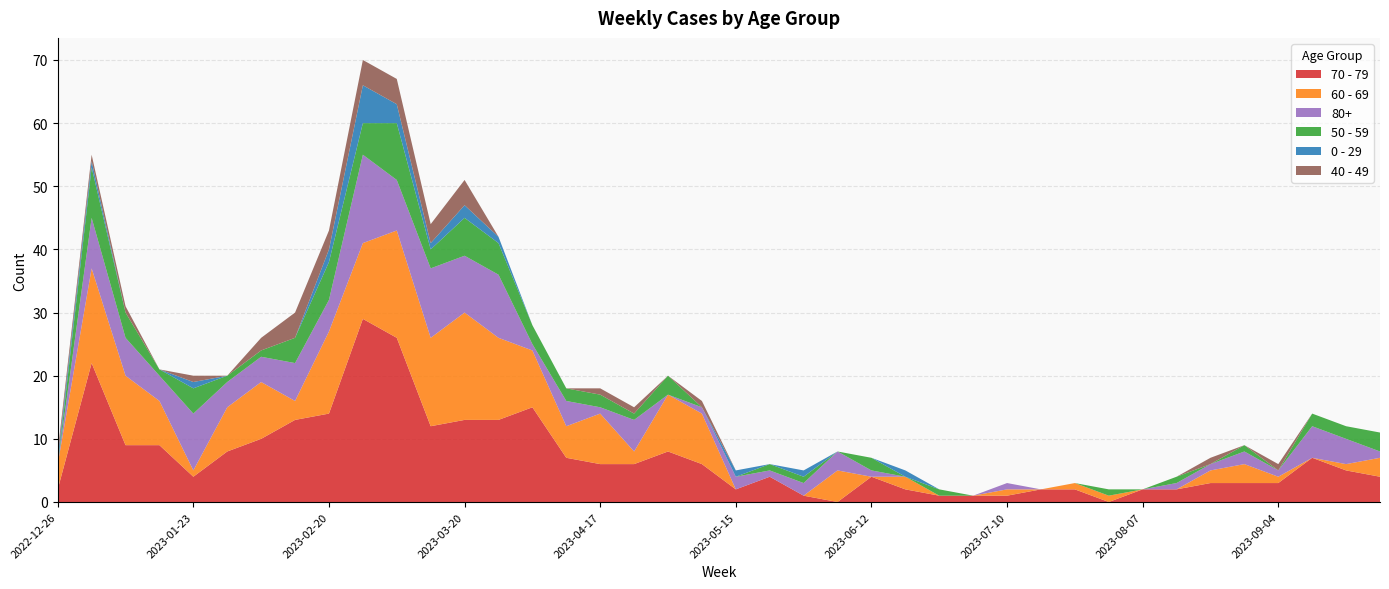

Reading right to left, list all the values displayed in this chart.

70 - 79: 4	5	7	3	3	3	2	2	0	2	2	1	1	1	2	4	0	1	4	2	6	8	6	6	7	15	13	13	12	26	29	14	13	10	8	4	9	9	22	2
60 - 69: 3	1	0	1	3	2	0	0	1	1	0	1	0	0	2	0	5	0	0	0	8	9	2	8	5	9	13	17	14	17	12	13	3	9	7	1	7	11	15	4
80+: 1	4	5	1	2	1	1	0	0	0	0	1	0	0	0	1	3	2	1	2	1	0	5	1	4	1	10	9	11	8	14	5	6	4	4	9	4	6	8	0
50 - 59: 3	2	2	0	1	0	1	0	1	0	0	0	0	1	0	2	0	1	1	0	0	3	1	2	2	3	5	6	3	9	5	6	4	1	1	4	1	4	8	0
0 - 29: 0	0	0	0	0	0	0	0	0	0	0	0	0	0	1	0	0	1	0	1	0	0	0	0	0	0	1	2	1	3	6	2	0	0	0	1	0	0	1	1
40 - 49: 0	0	0	1	0	1	0	0	0	0	0	0	0	0	0	0	0	0	0	0	1	0	1	1	0	0	0	4	3	4	4	3	4	2	0	1	0	1	1	1